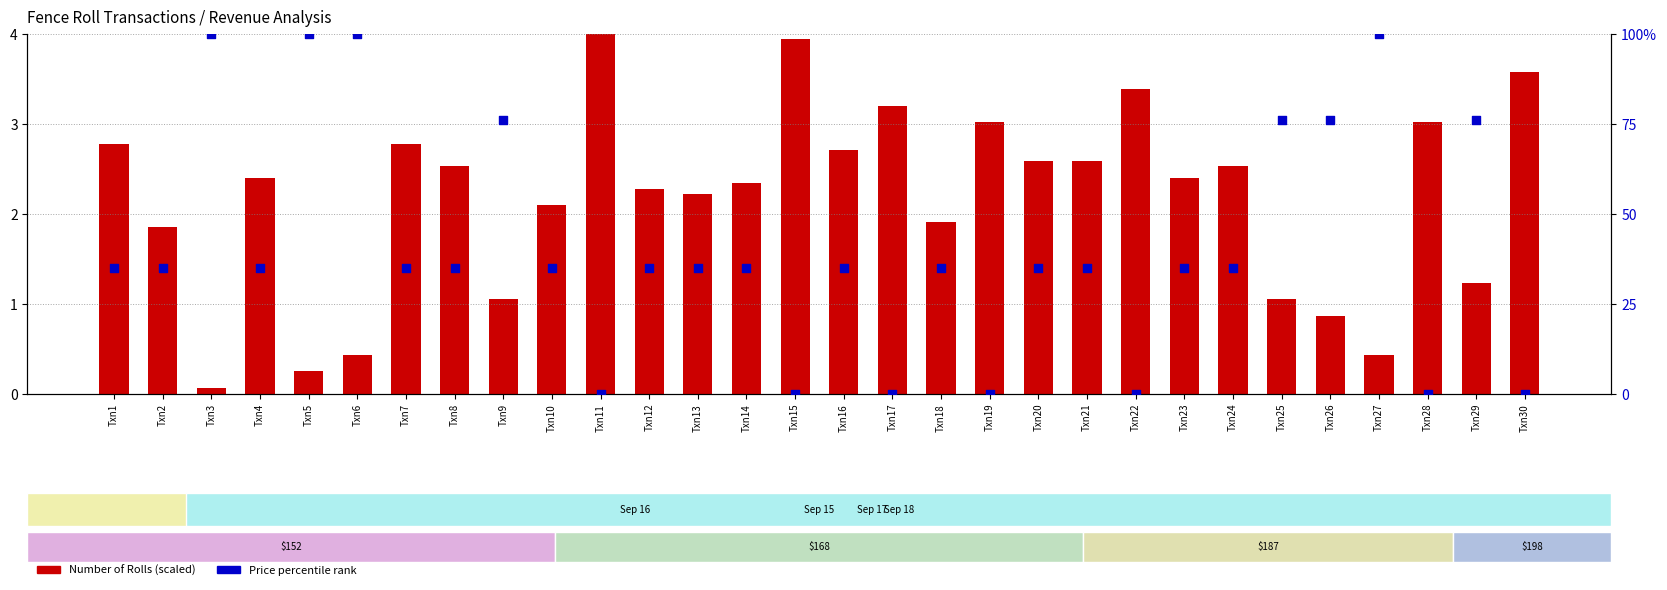

What are all the series names shown in the legend?

Number of Rolls (scaled), Price percentile rank